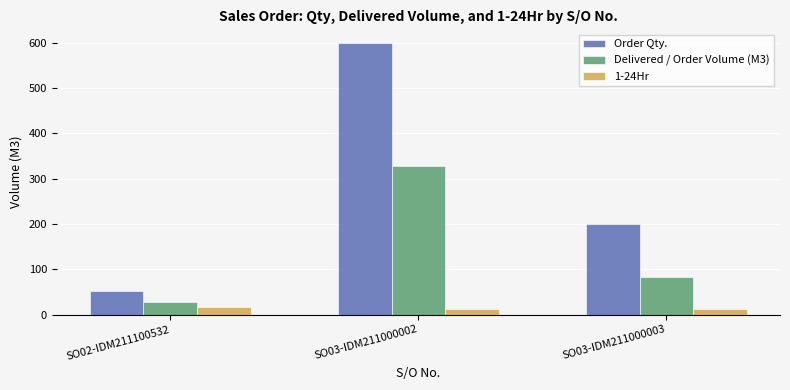

What is the sum of the 1-24Hr values at SO03-IDM211000002 and SO03-IDM211000003?

24